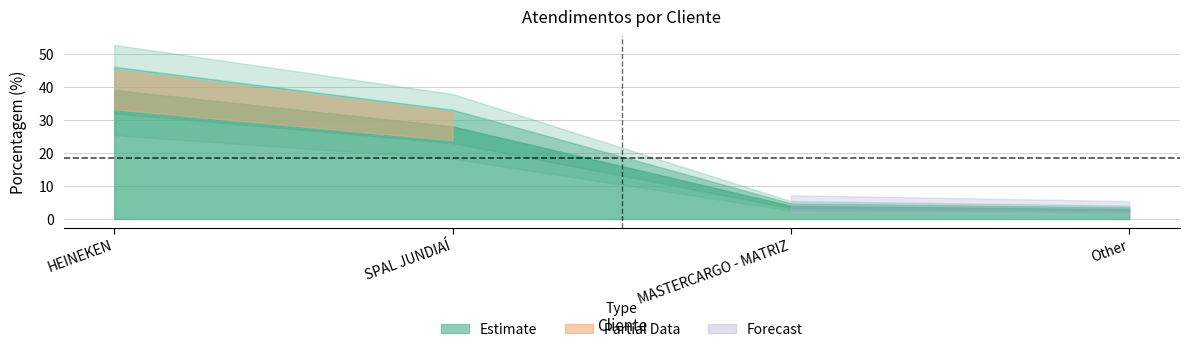

Rank the categories by value from lowest to highest.

Other, MASTERCARGO - MATRIZ, SPAL JUNDIAÍ, HEINEKEN